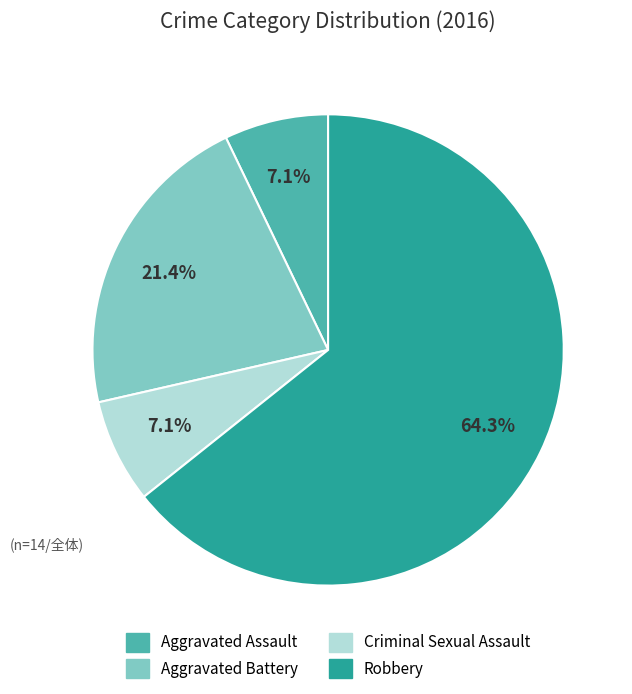

Which has a higher value, Robbery or Aggravated Battery?

Robbery